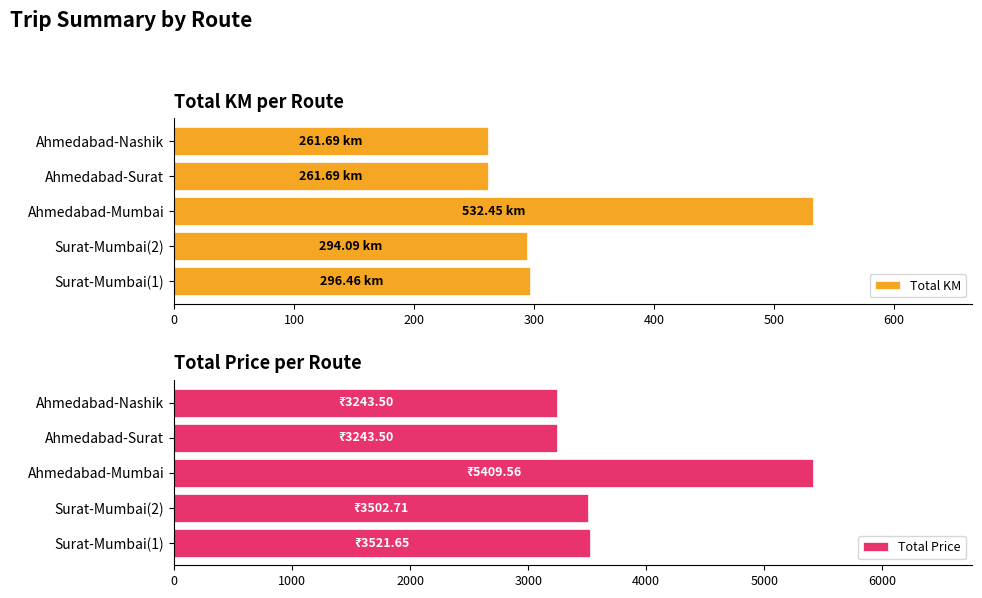

What is the difference between the maximum and minimum values in the Total KM series?

270.8